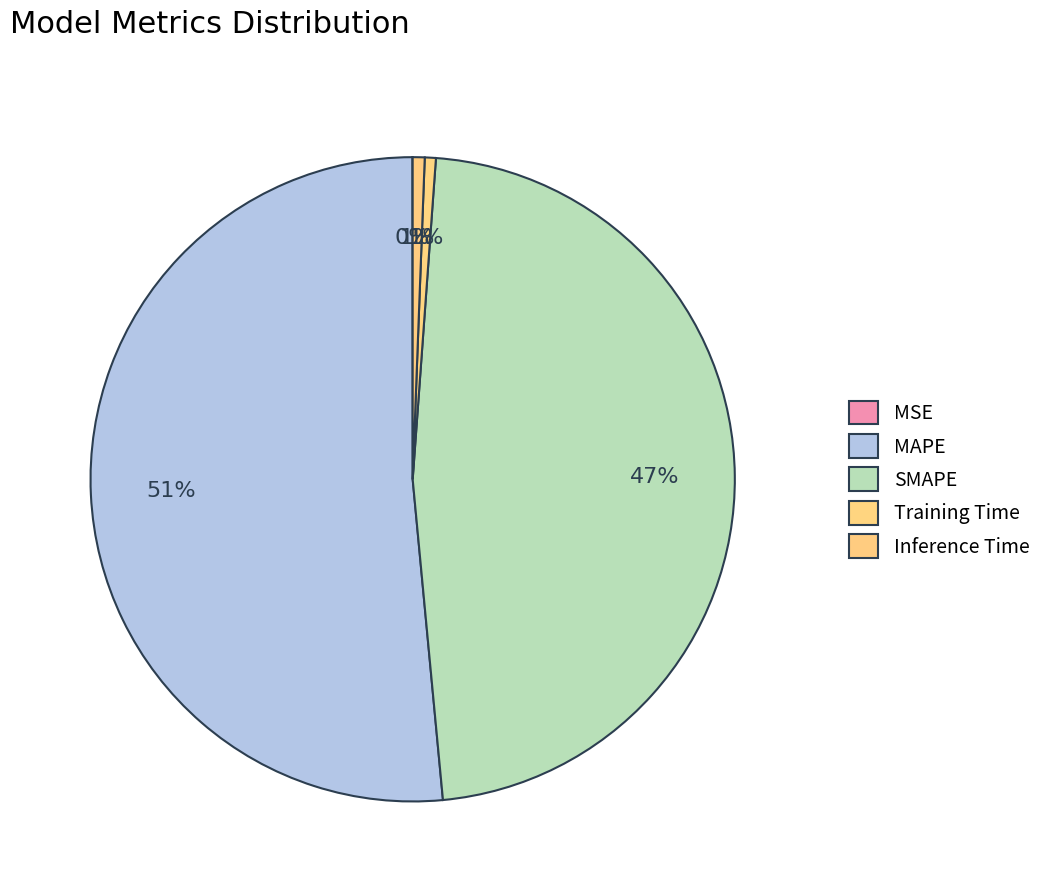

Which slice is the largest?

MAPE